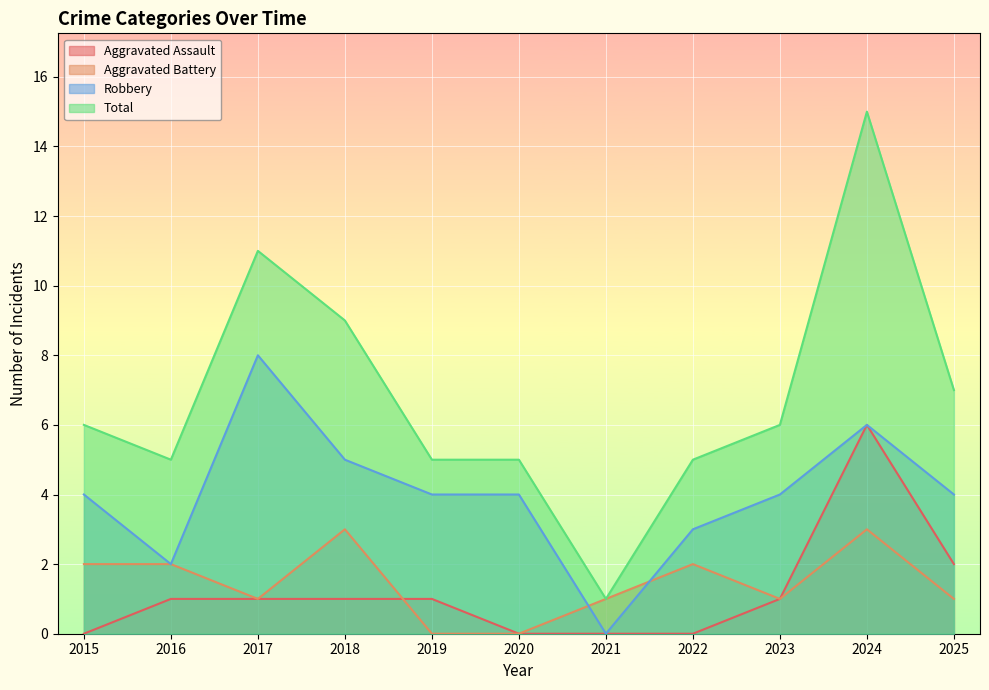

Which series has the largest total across all categories?

Total